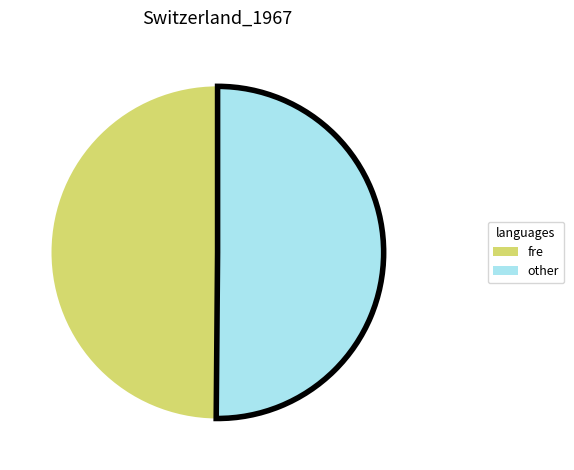

Count the number of slices in the pie.

2